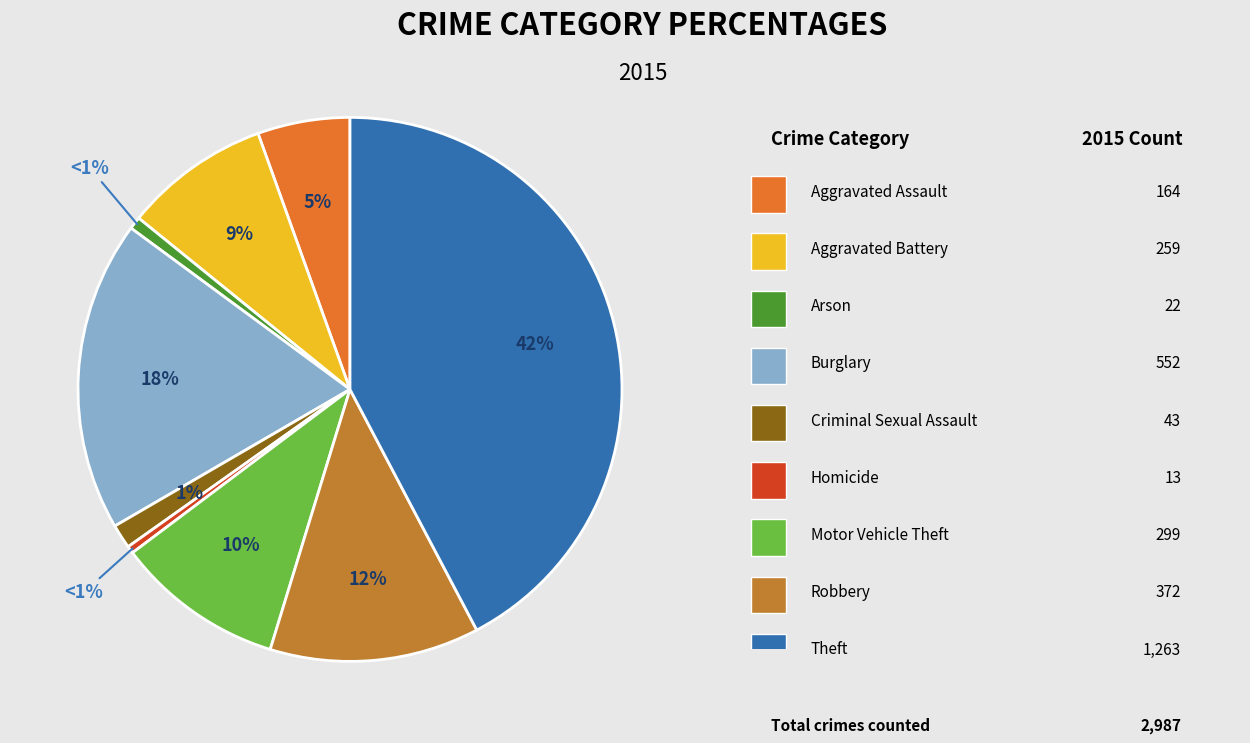

Is it true that Homicide is 1% of the pie?

False